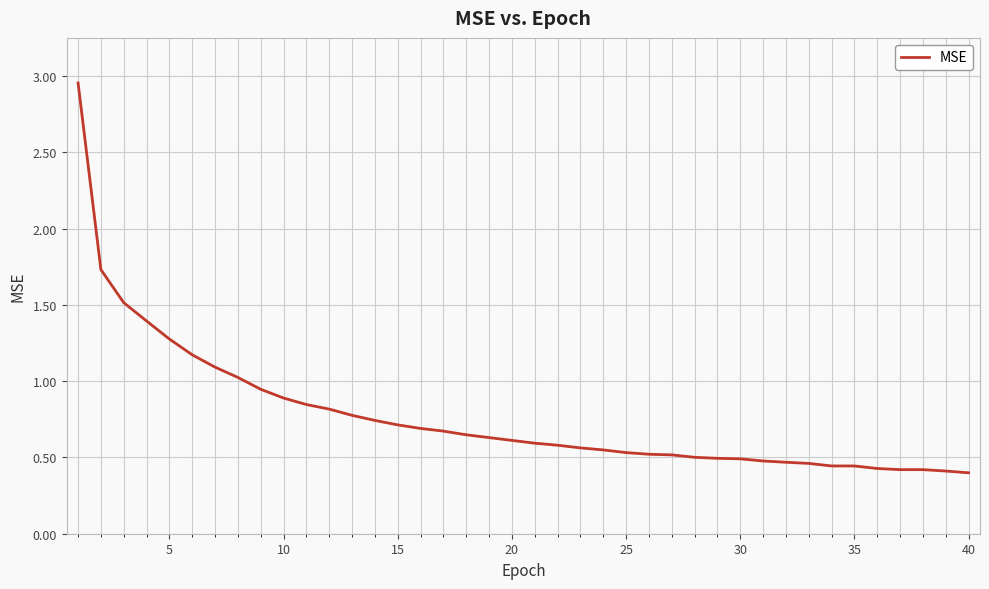

What is the difference between the maximum and minimum values?

2.6